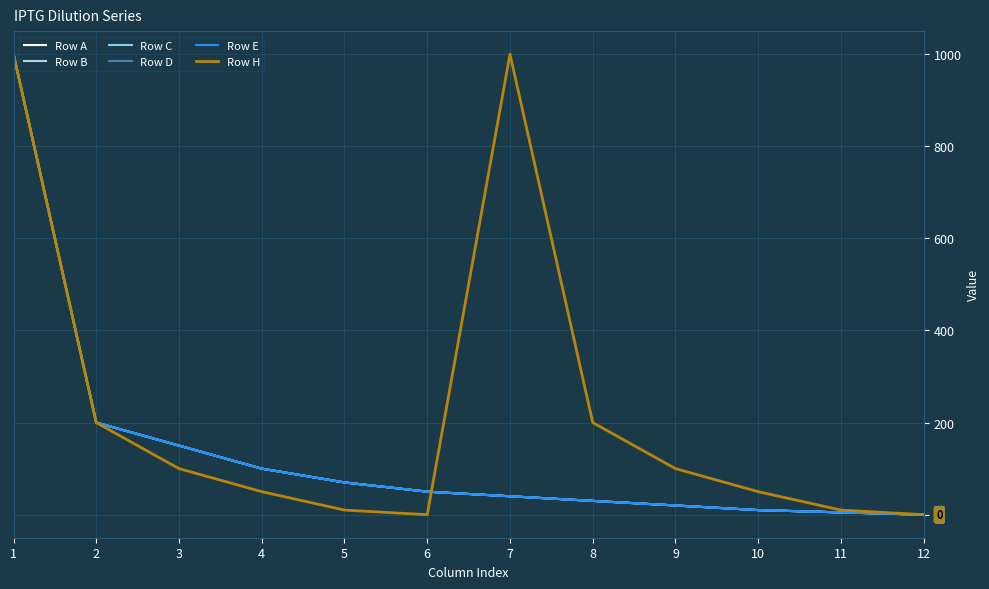

Is this an area chart (filled region under the line)?

No